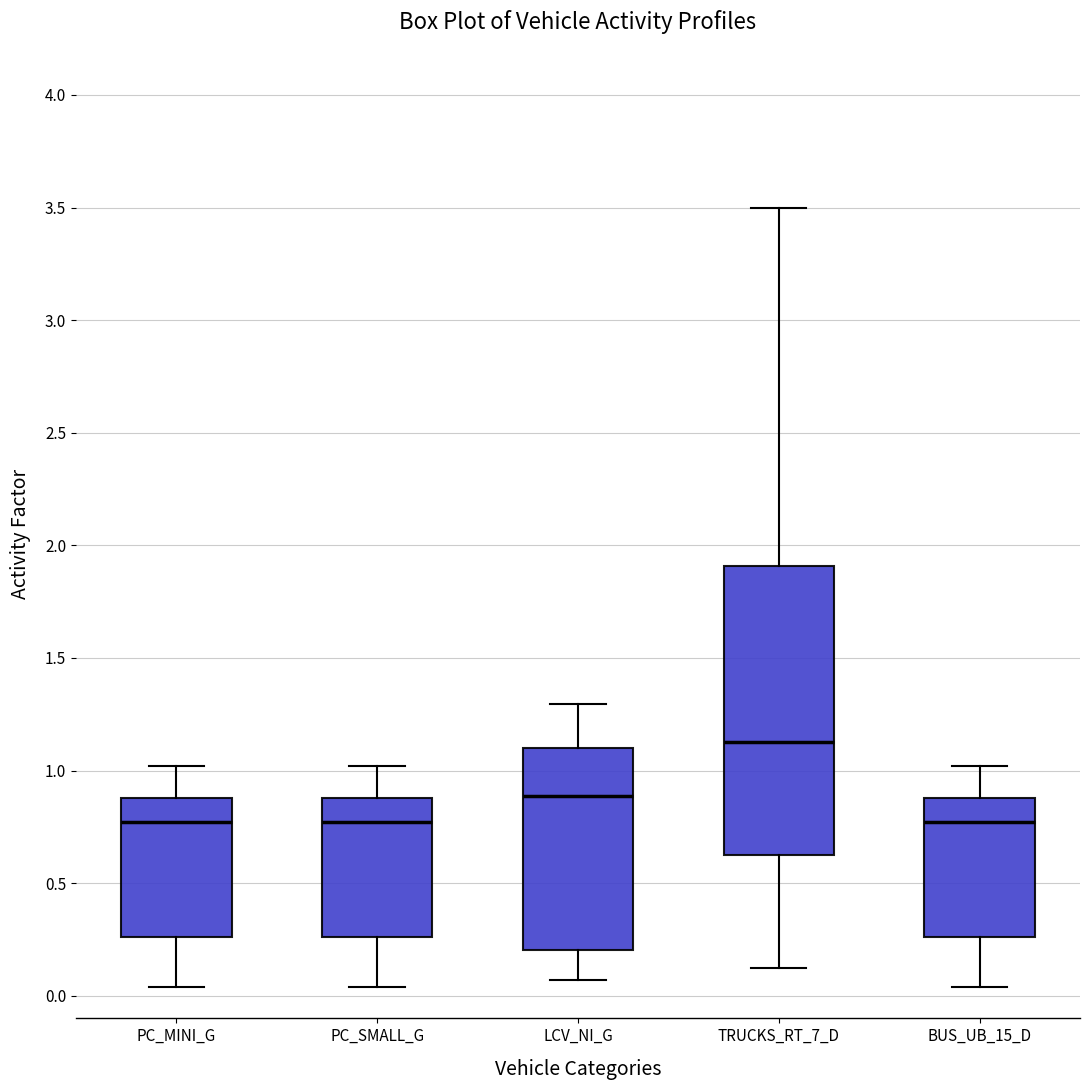

Where is the upper edge of the box for LCV_NI_G on the y-axis? The values are not printed on the chart, so give them approximately, as read against the axis.

1.10